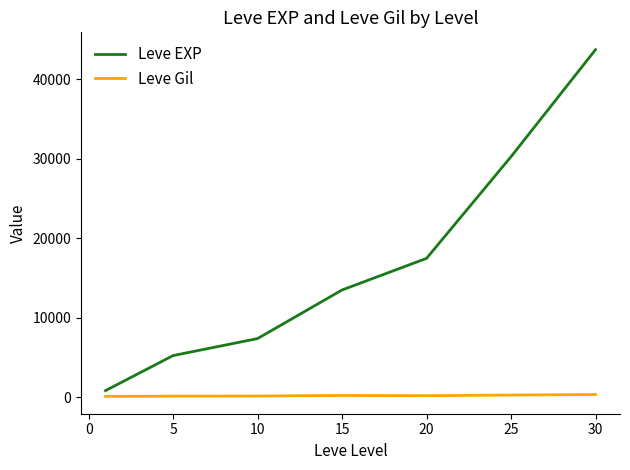

What is the difference between the maximum and minimum values in the Leve Gil series?

233.0